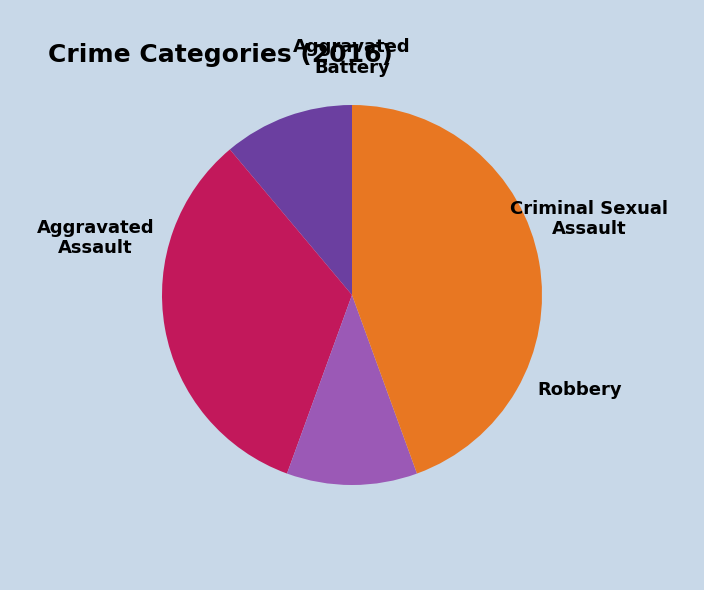

Is it true that Aggravated Battery is 30% of the pie?

False